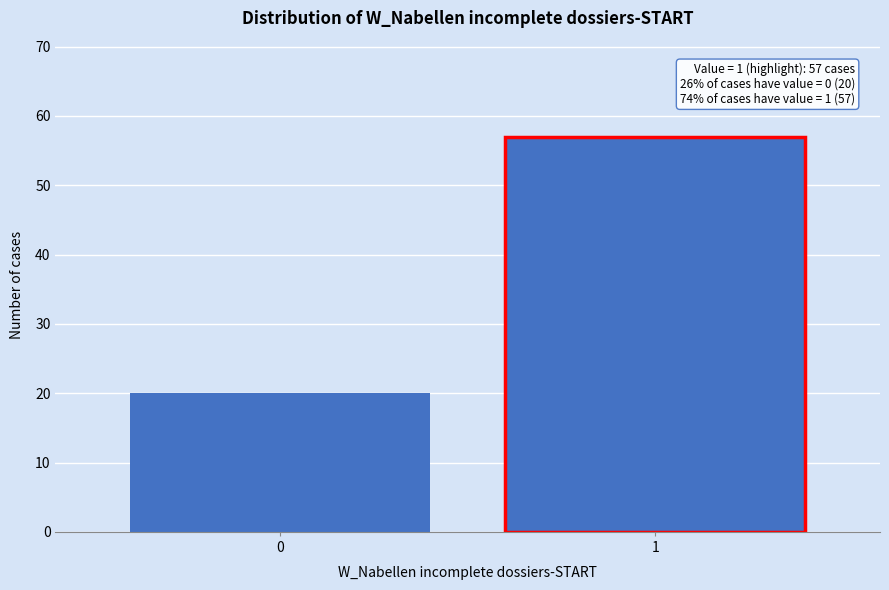

Reading left to right, what are all the values shown in this chart?

0=20	1=57